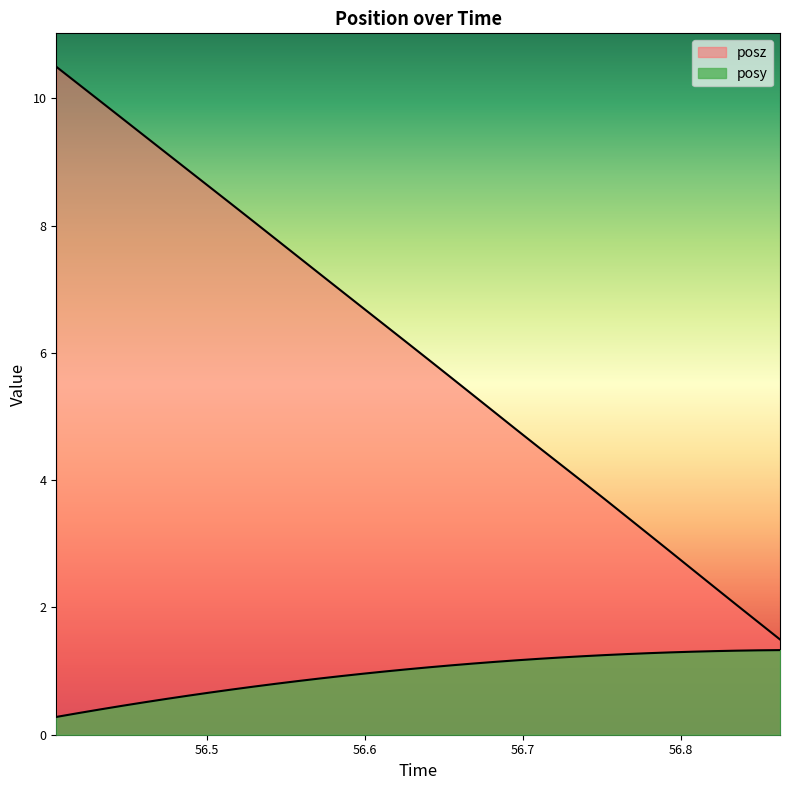

True or false: posz has more than 2 interior local peaks.

False